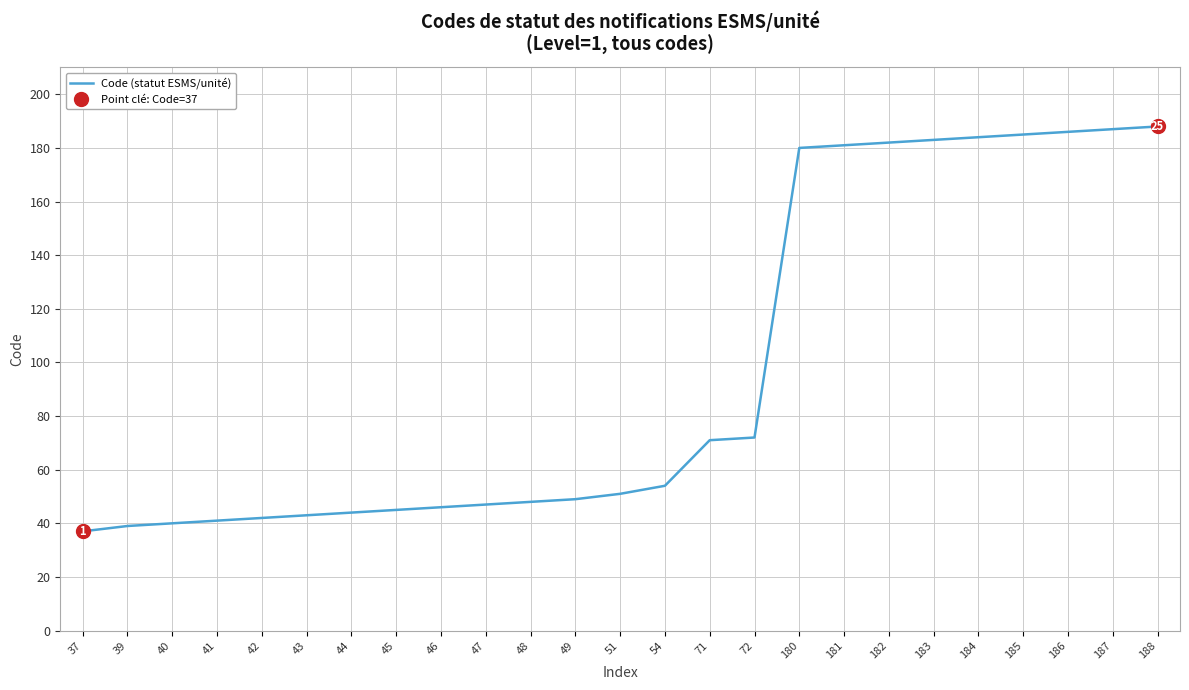

Approximately how many times larger is the value at 42 compared to 45?

0.9